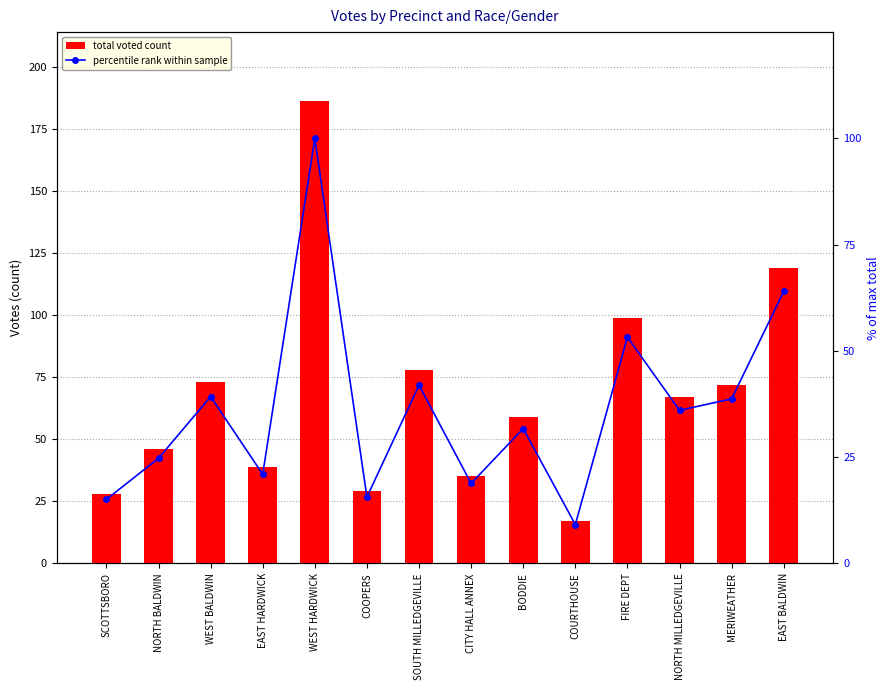

The total voted count series shows 59.0 at BODDIE. True or false?

True